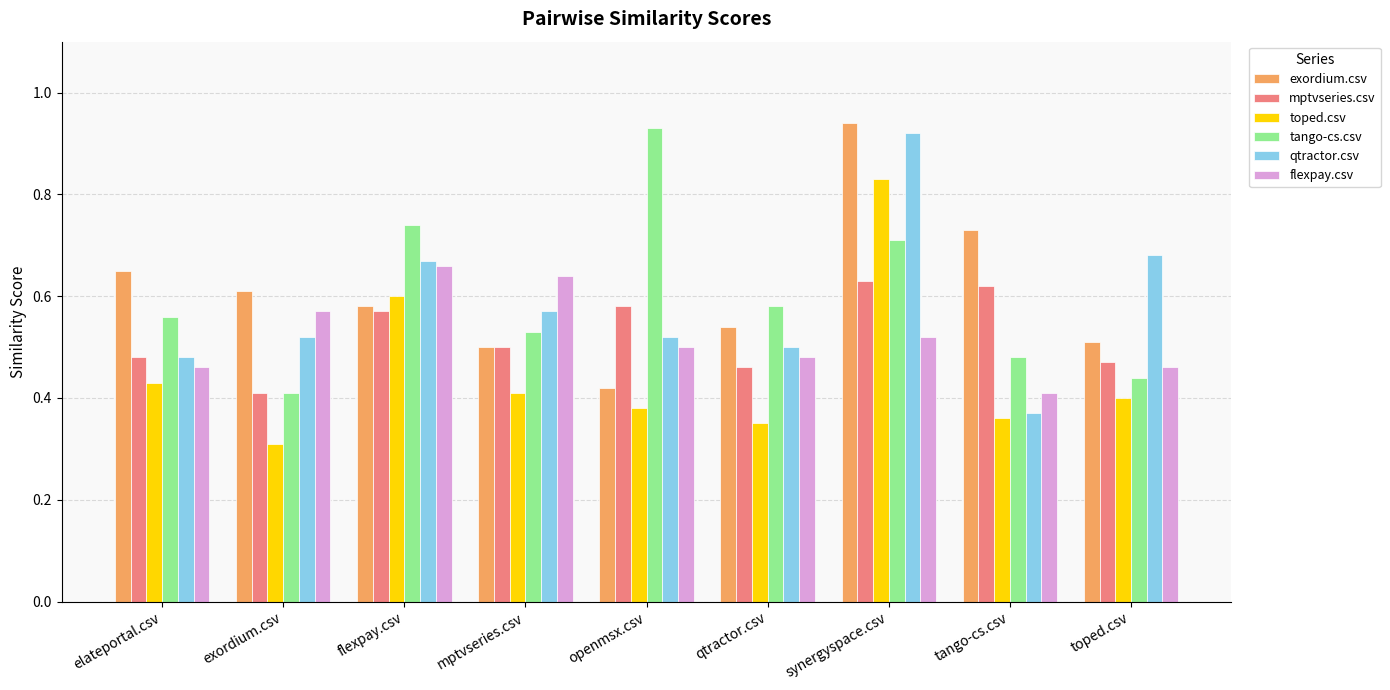

How many bars are there in total?

54